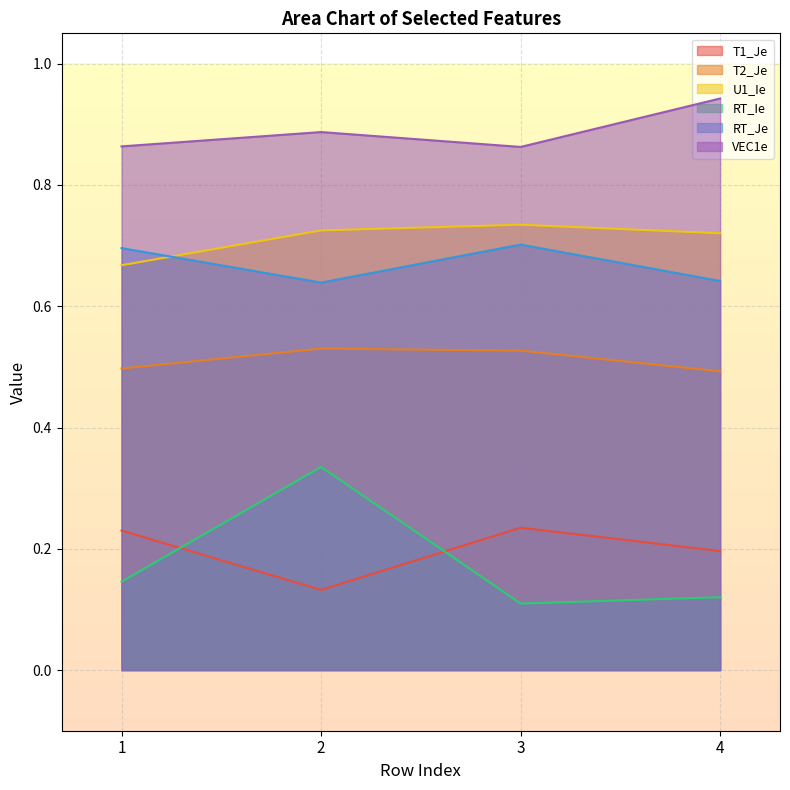

Which category has the lowest value across all series?

3